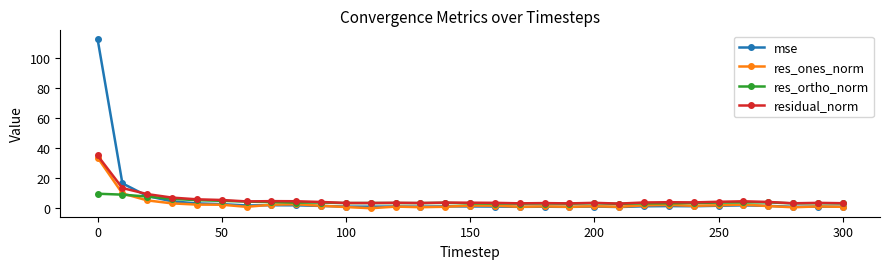

What is the sum of all mse values?

184.1